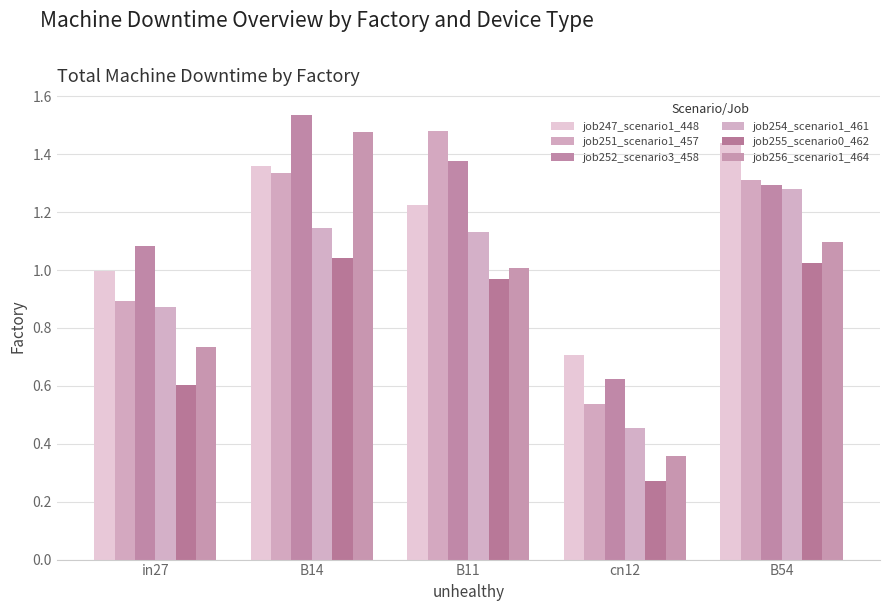

What is the lowest value of the job251_scenario1_457 series?

0.5